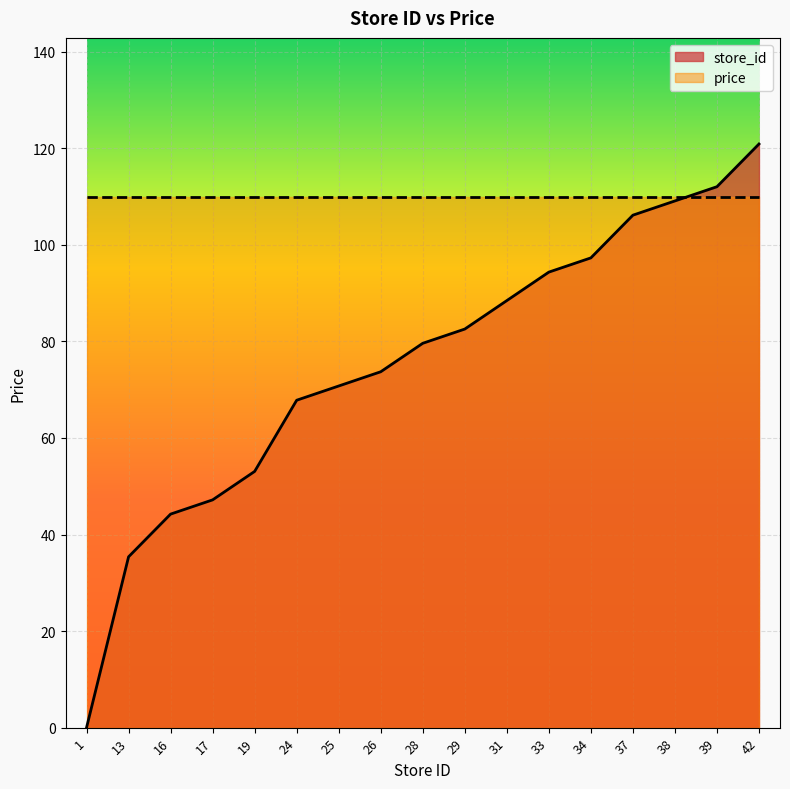

Which has a higher value, 26 or 31?

31